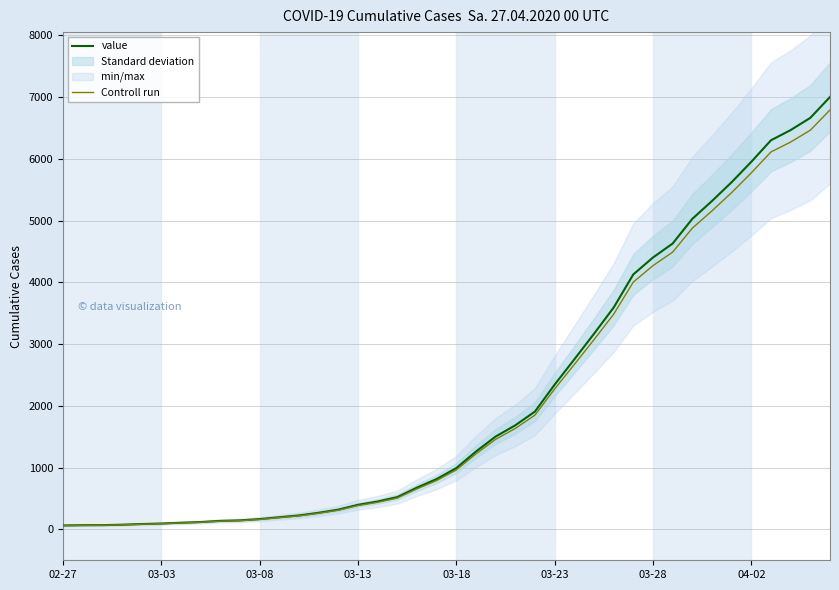

What is the maximum value for Controll run?

6793.9